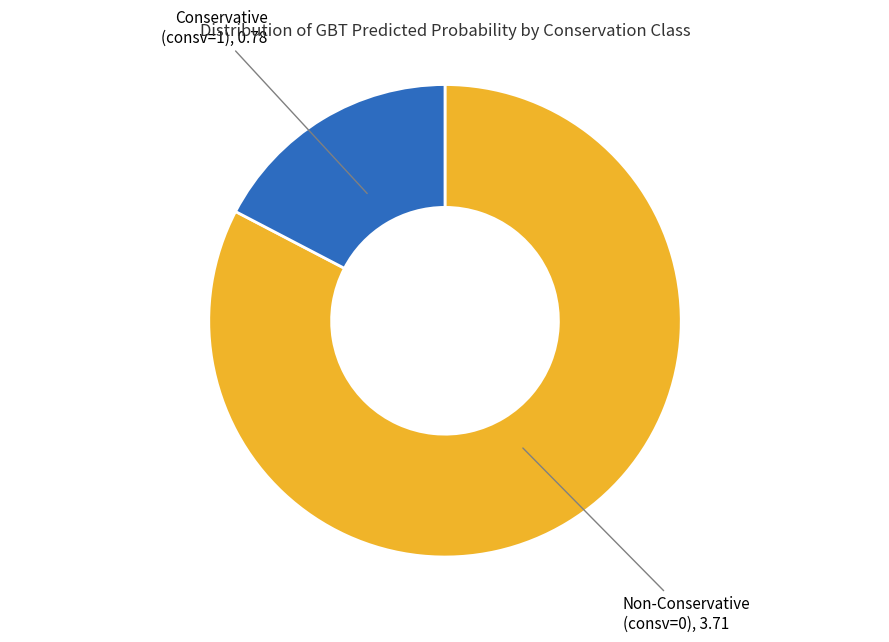

Between Non-Conservative (consv=0) and Conservative (consv=1), which is larger?

Non-Conservative (consv=0)